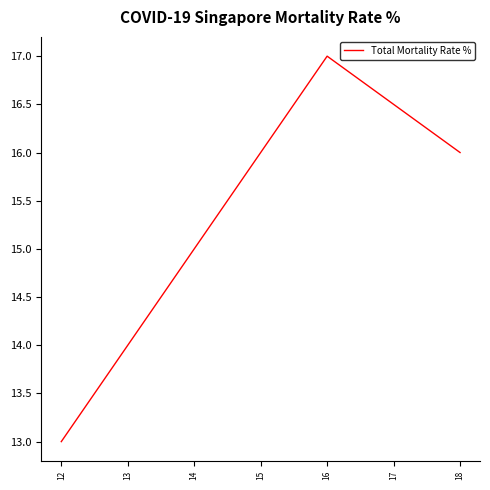

What is the average value?

15